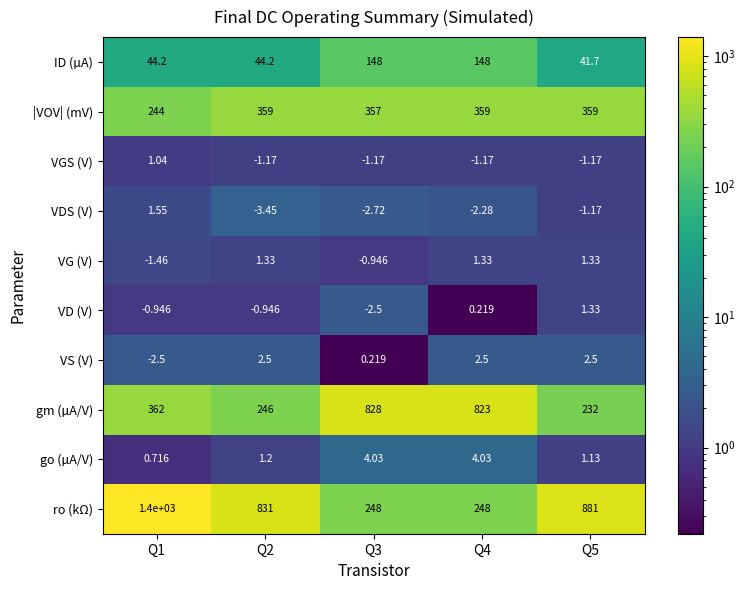

Which series has the widest spread of values?

ro (kΩ)